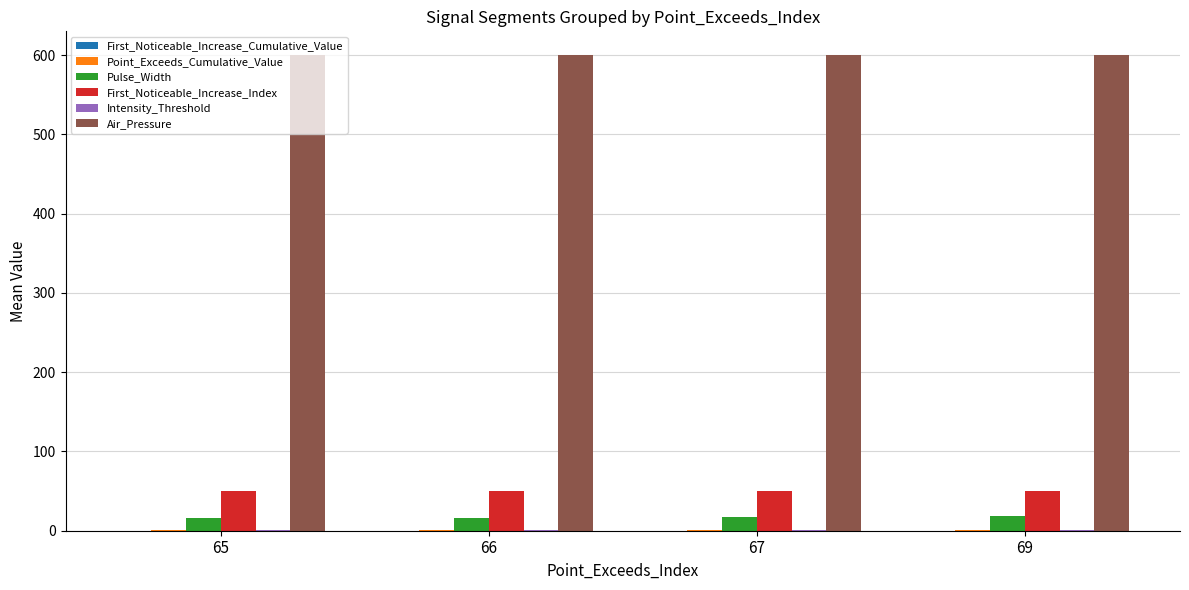

What is the sum of all Air_Pressure values?

2400.0